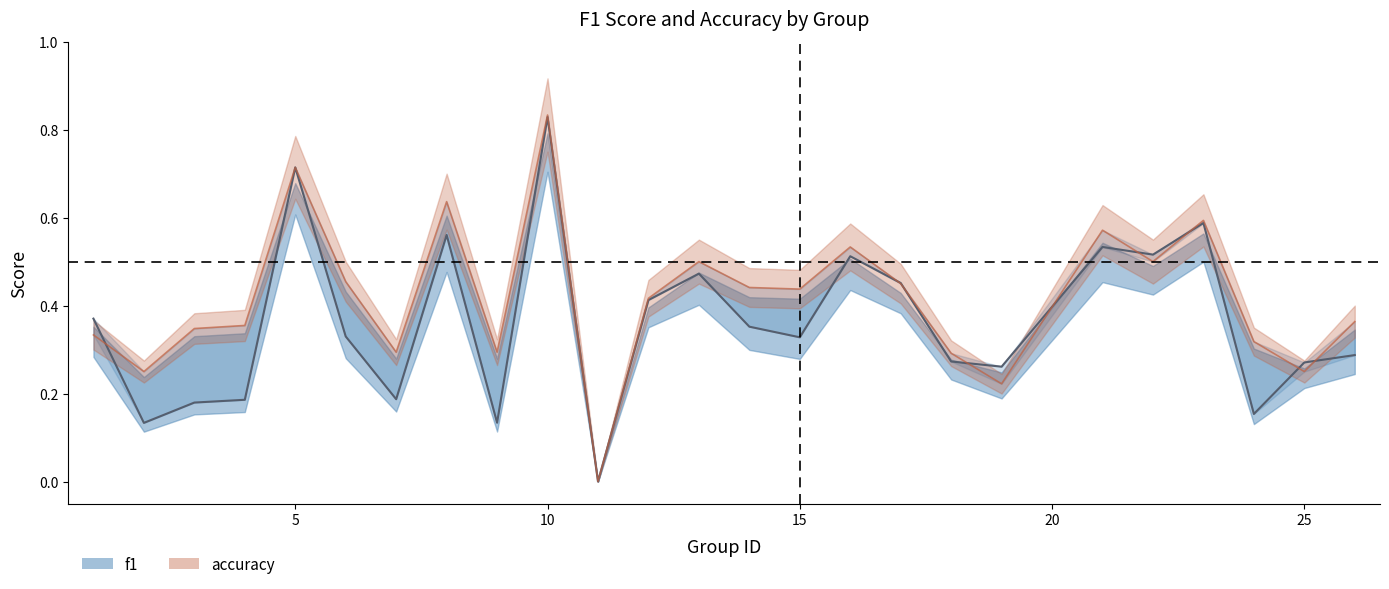

How many times do f1 and accuracy cross each other?

9